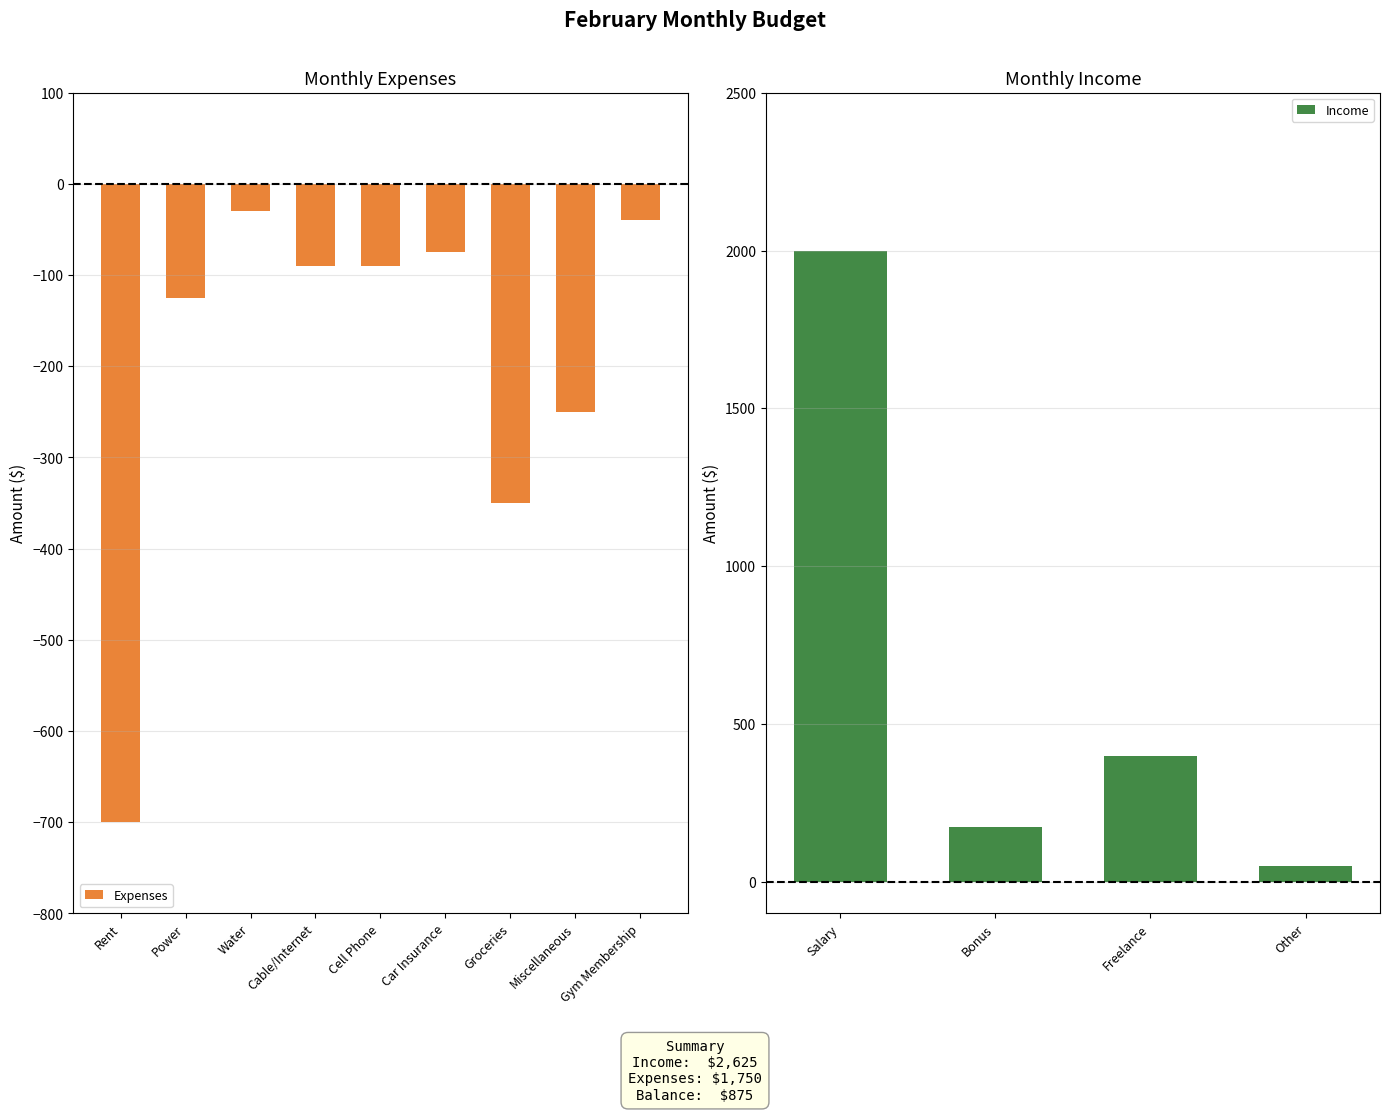

What is the approximate value at Water, to the nearest 10?

-30